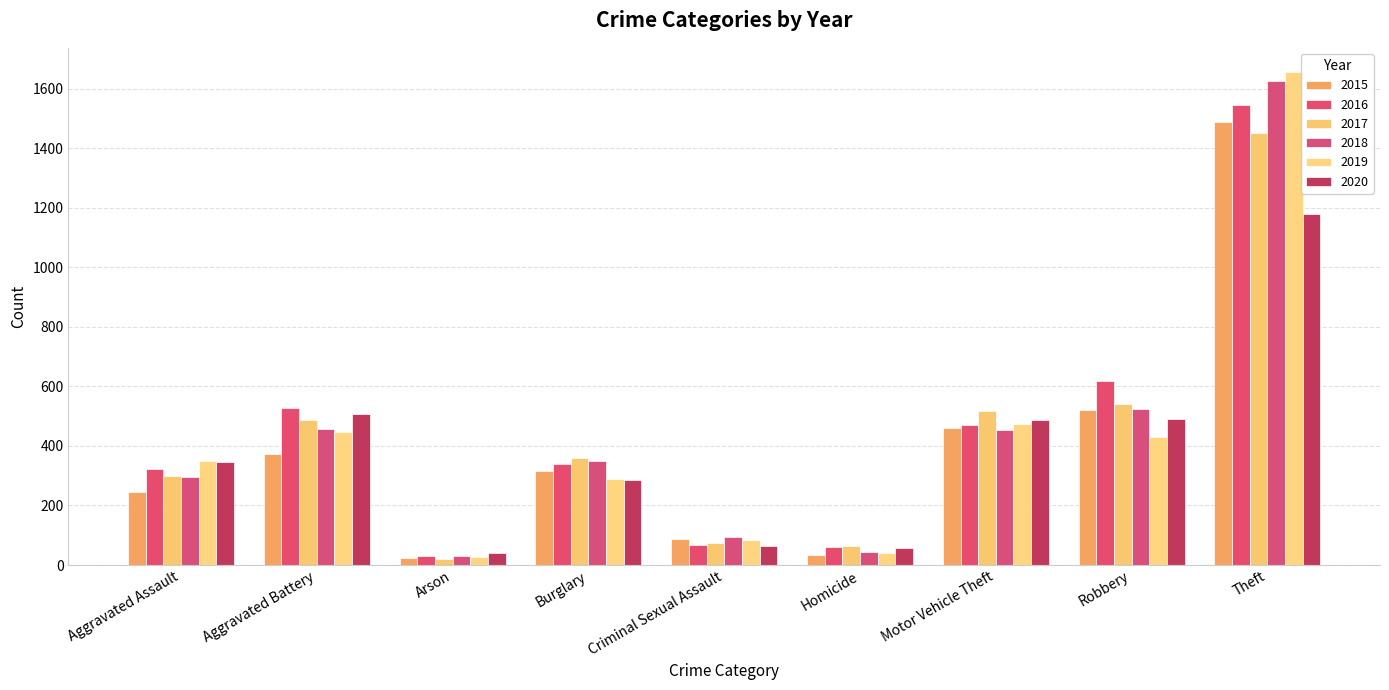

What is the difference between the maximum and minimum values in the 2016 series?

1516